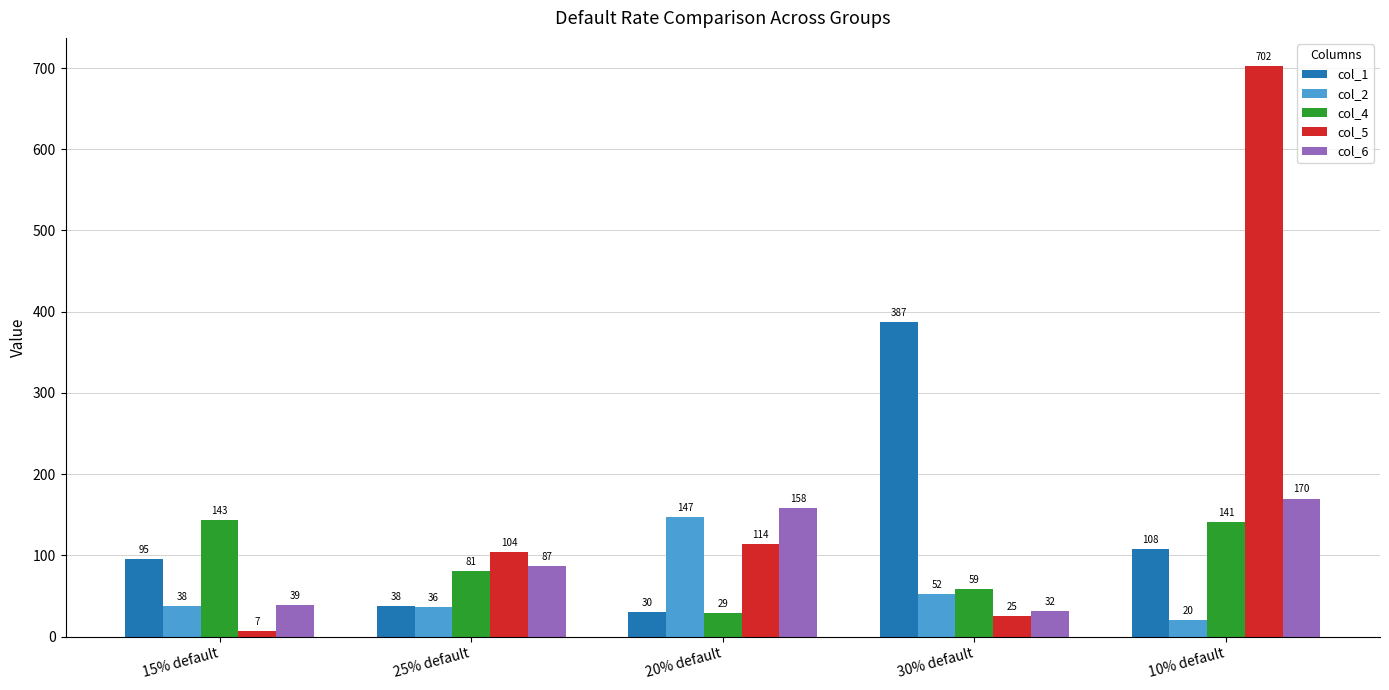

Reading left to right, extract all data points from this chart.

col_1: 95	38	30	387	108
col_2: 38	36	147	52	20
col_4: 143	81	29	59	141
col_5: 7	104	114	25	702
col_6: 39	87	158	32	170